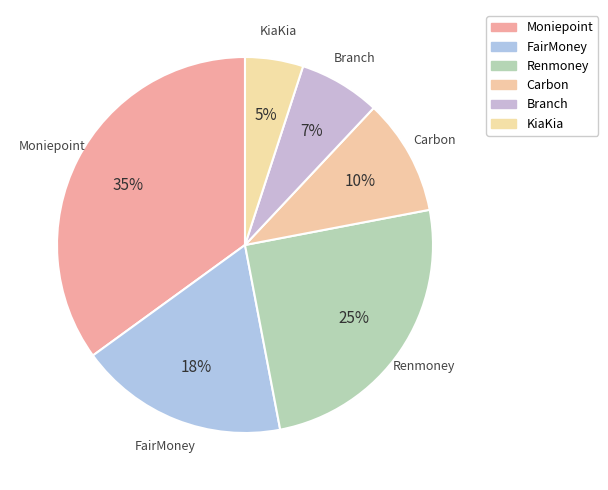

To the nearest percent, what percentage of the pie is Renmoney?

25%